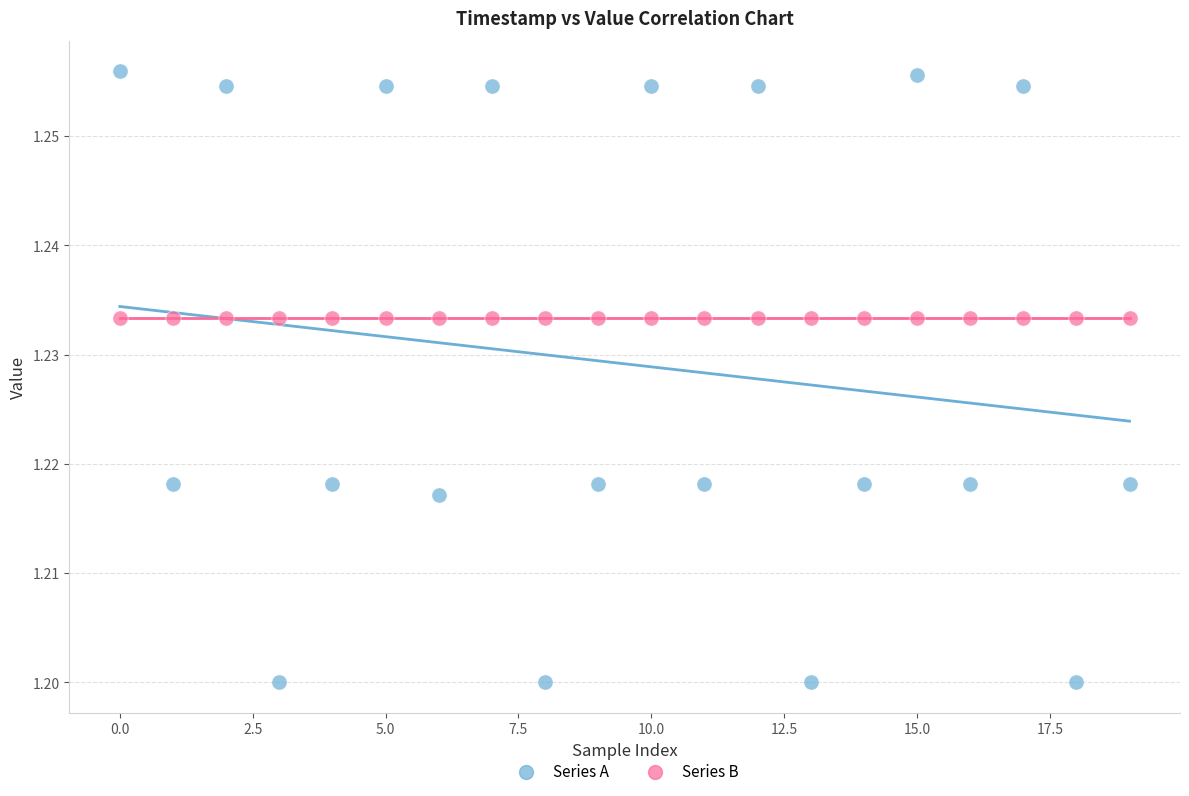

Which series reaches the maximum Y coordinate?

Series A